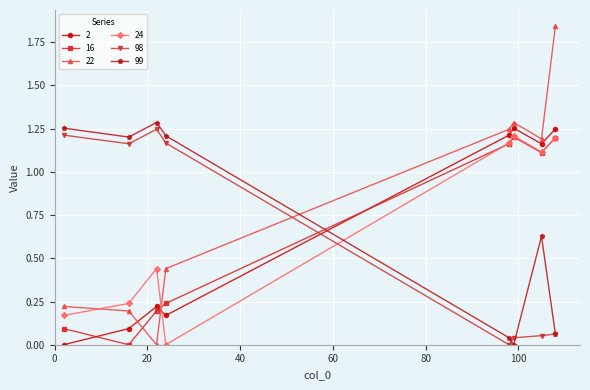

Which series has the widest spread of values?

22